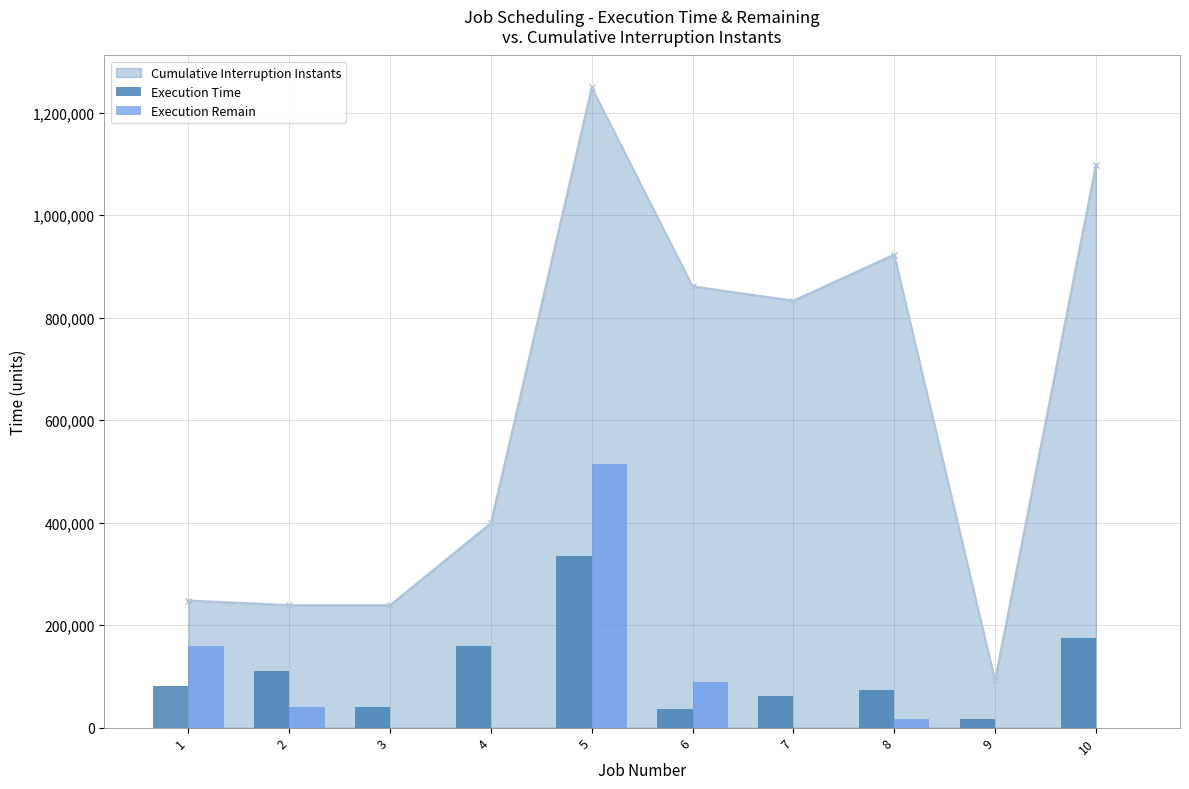

Between 1 and 4, which series saw the biggest shift?

Execution Remain